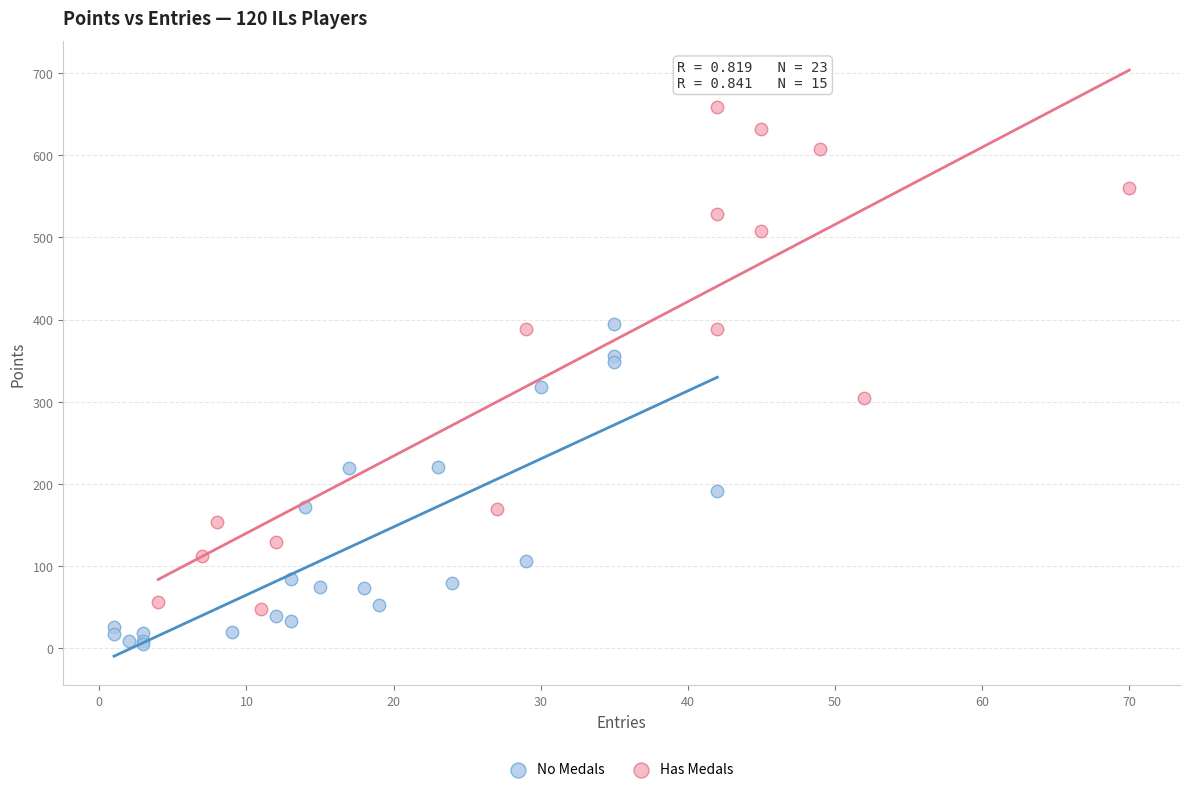

Which series has the widest spread of Y values?

Has Medals